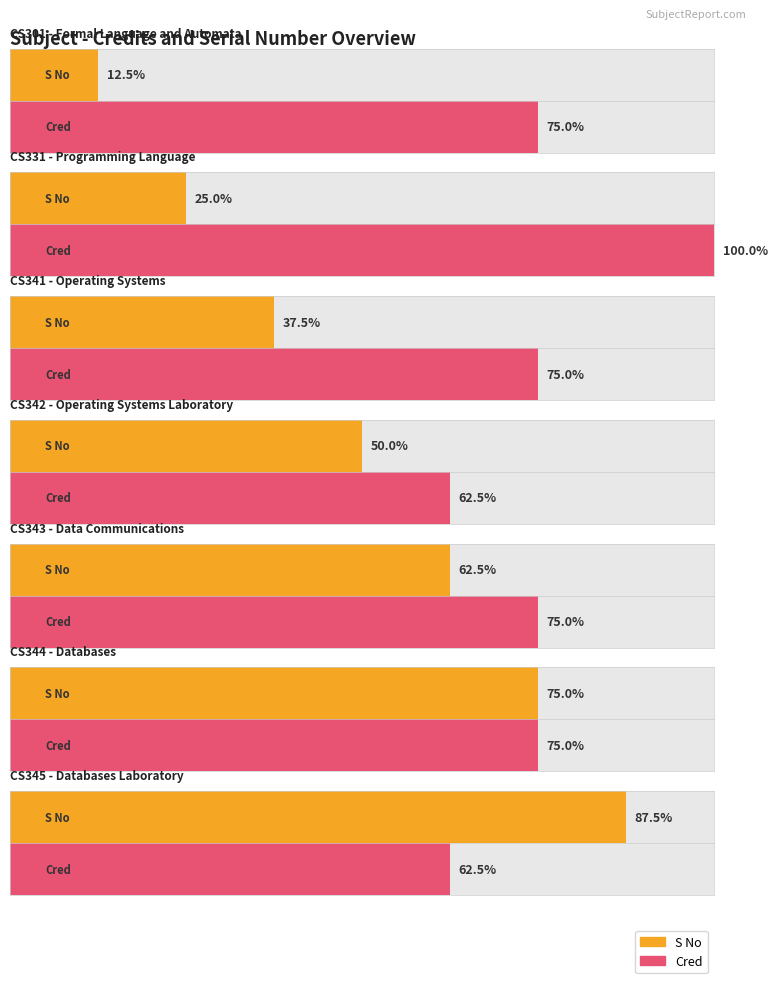

What is the total value across all series at CS344?

12